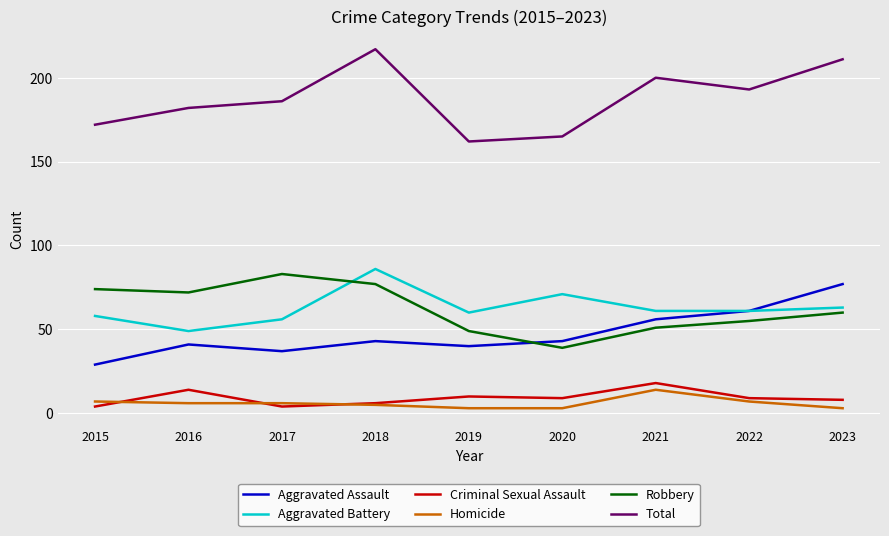

Is the value of Aggravated Battery at 2022 greater than the value of Total at 2020?

No